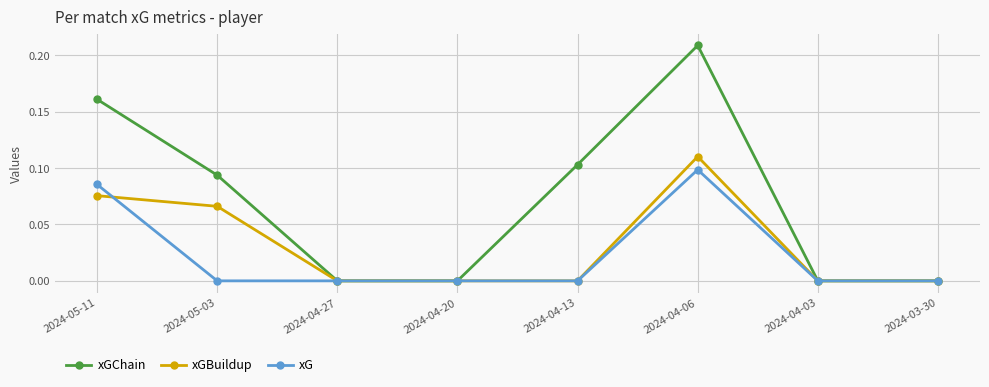

Which series has the widest spread of values?

xGChain